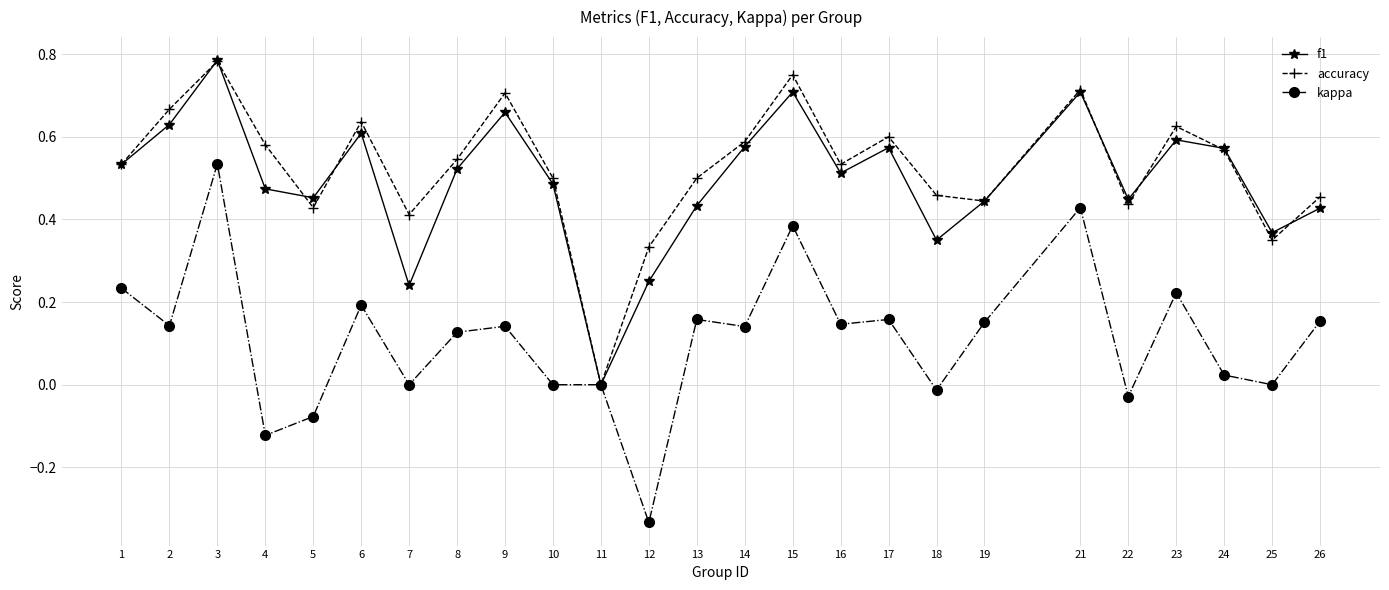

At which label is accuracy closest to 0?

11